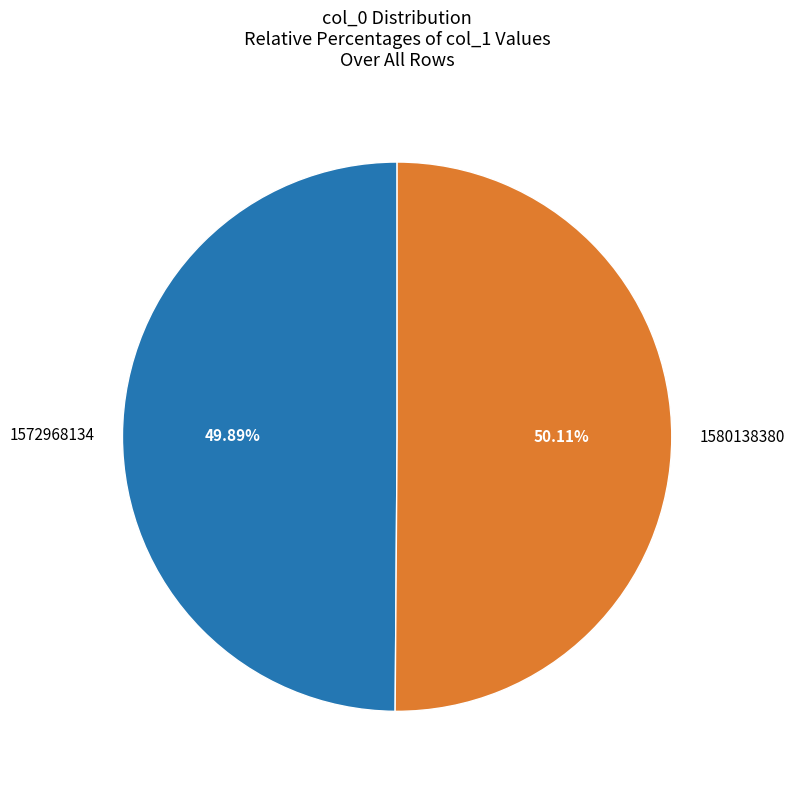

Is there any slice that represents more than half of the pie?

Yes